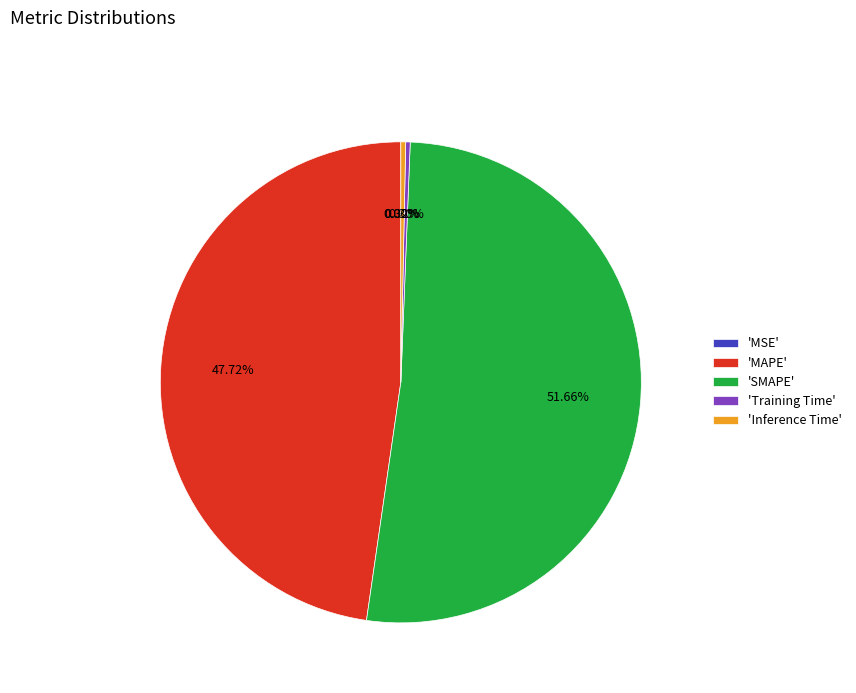

What is the largest slice in the pie chart?

'SMAPE'